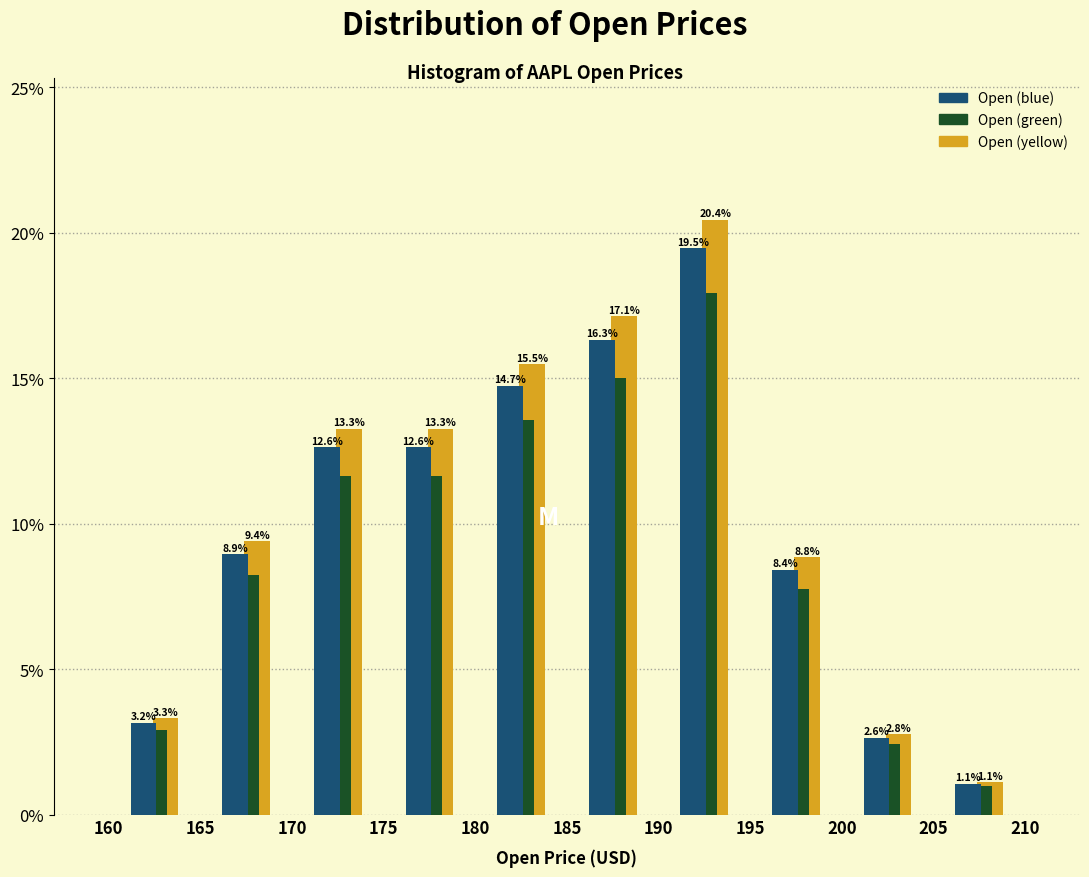

In the Open (yellow) series, which range on the x-axis has the tallest bar?

190 to 195